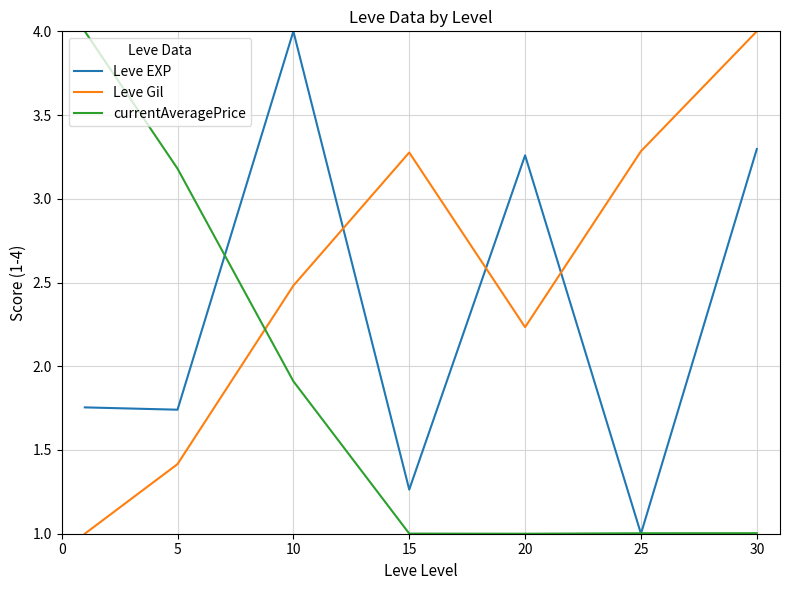

How many intersections are there between currentAveragePrice and Leve Gil?

1